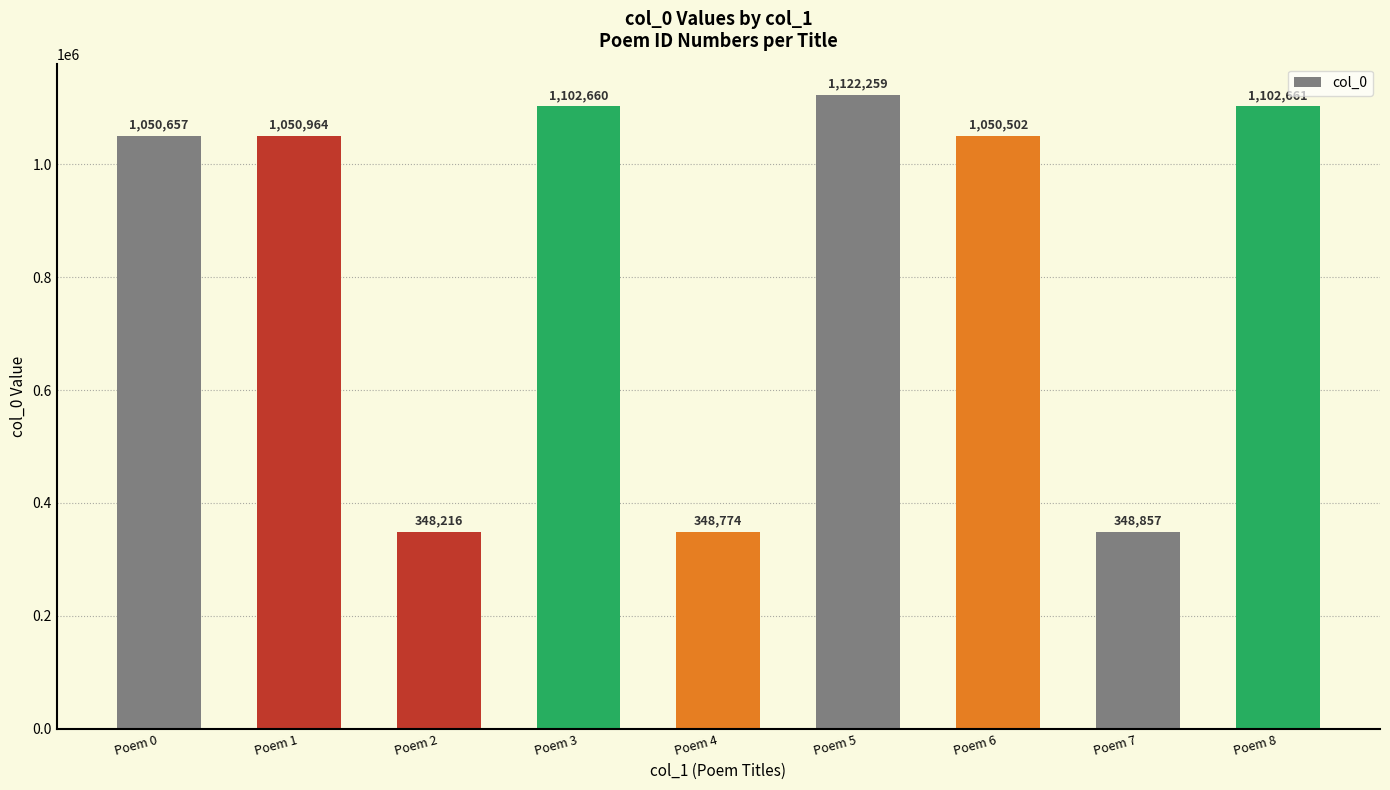

List the labels in order of value, largest first.

Poem 5, Poem 8, Poem 3, Poem 1, Poem 0, Poem 6, Poem 7, Poem 4, Poem 2